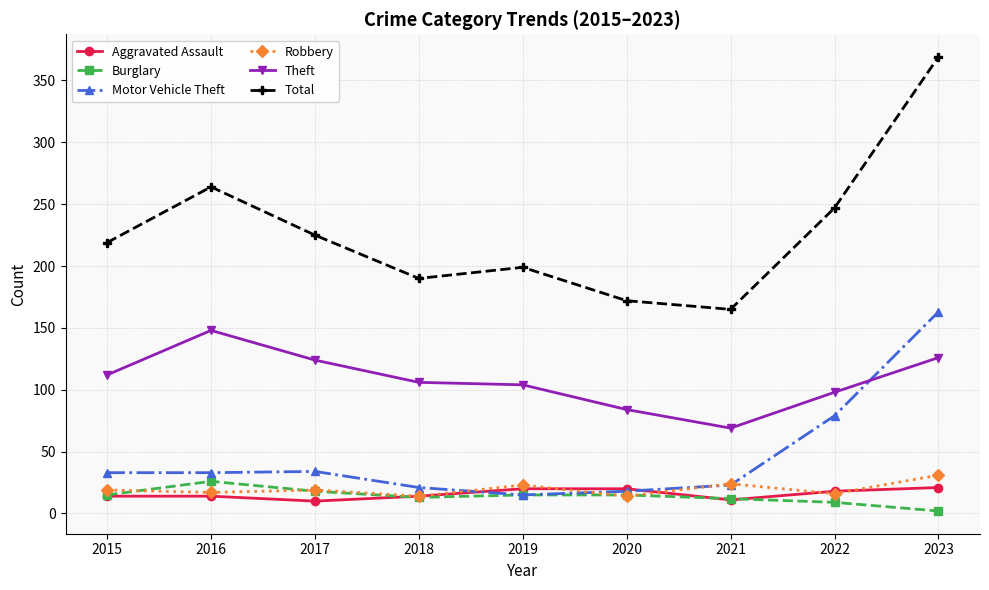

At which category does Total reach its first local valley?

2018